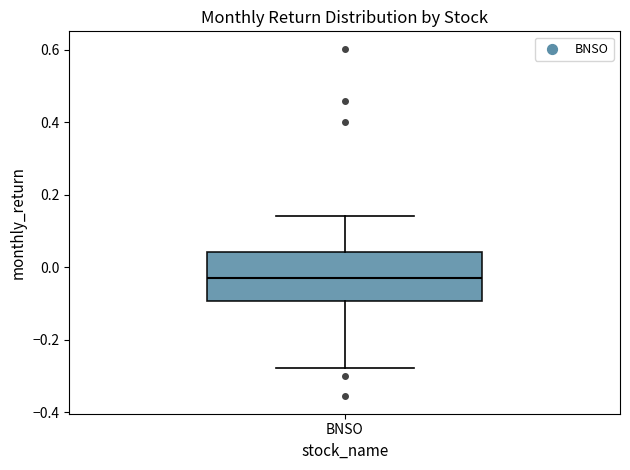

Transcribe this box plot: give where the median line is, the range the box spans, and where the two whiskers end, as read against the y-axis. The values are not printed on the chart, so give them approximately, as read against the axis.

median -0.04, box -0.10 to 0.04, whiskers -0.28 to 0.14